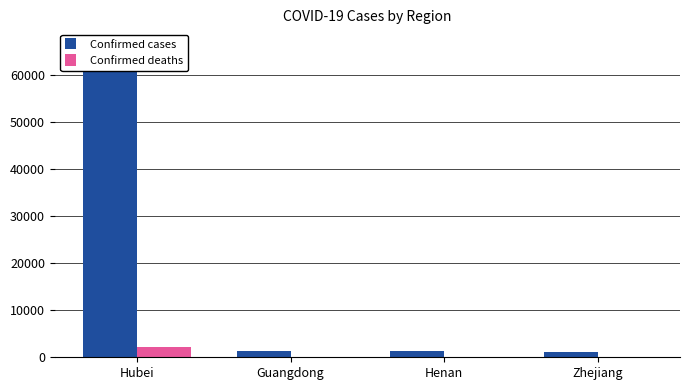

Which label corresponds to the largest value in the chart?

Hubei